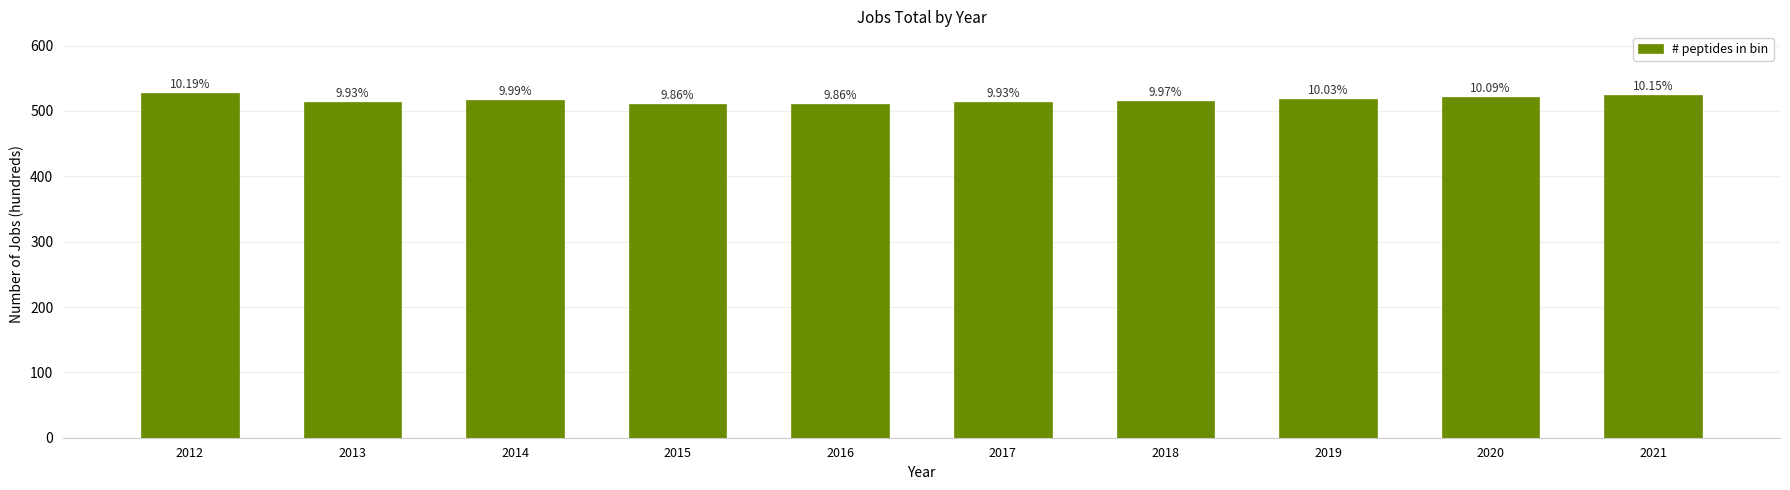

Are the bars horizontal?

No